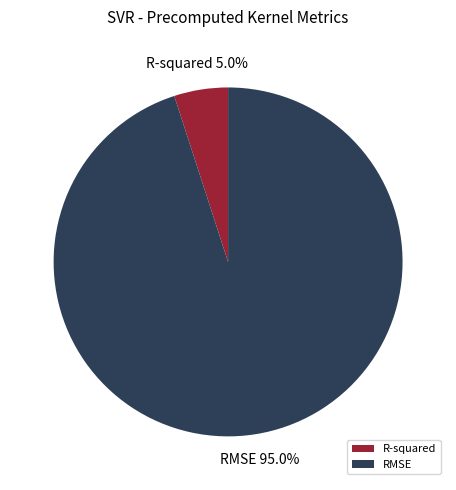

How many slices are in this pie chart?

2